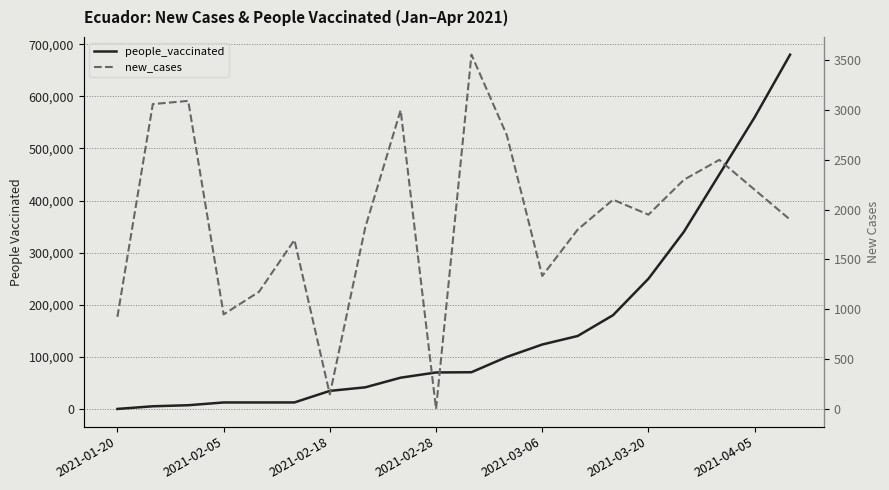

Which series changed the most between 2021-01-20 and 2021-02-18?

people_vaccinated